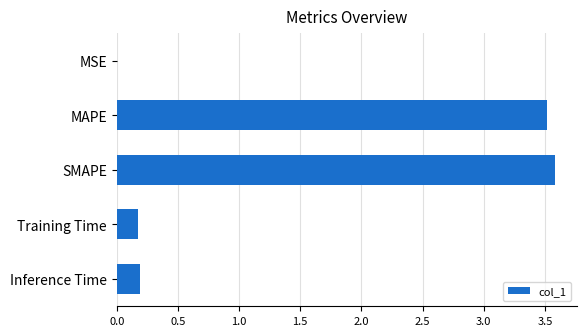

True or false: the data shows 0.2 at Inference Time.

True